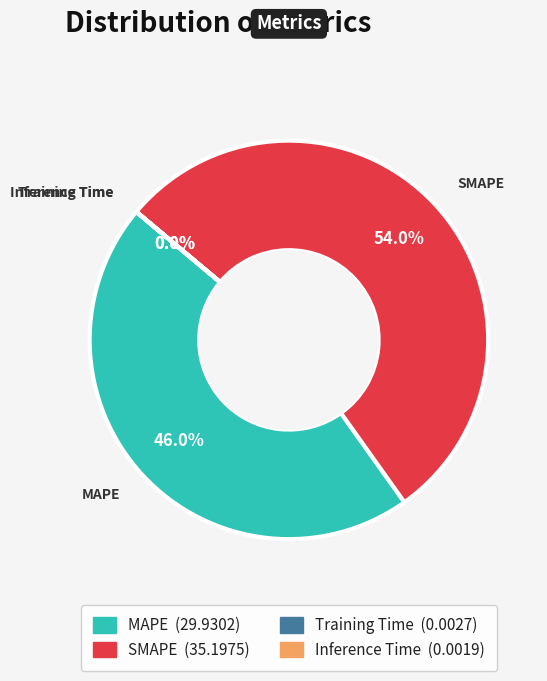

Does SMAPE account for over 50% of the chart?

Yes